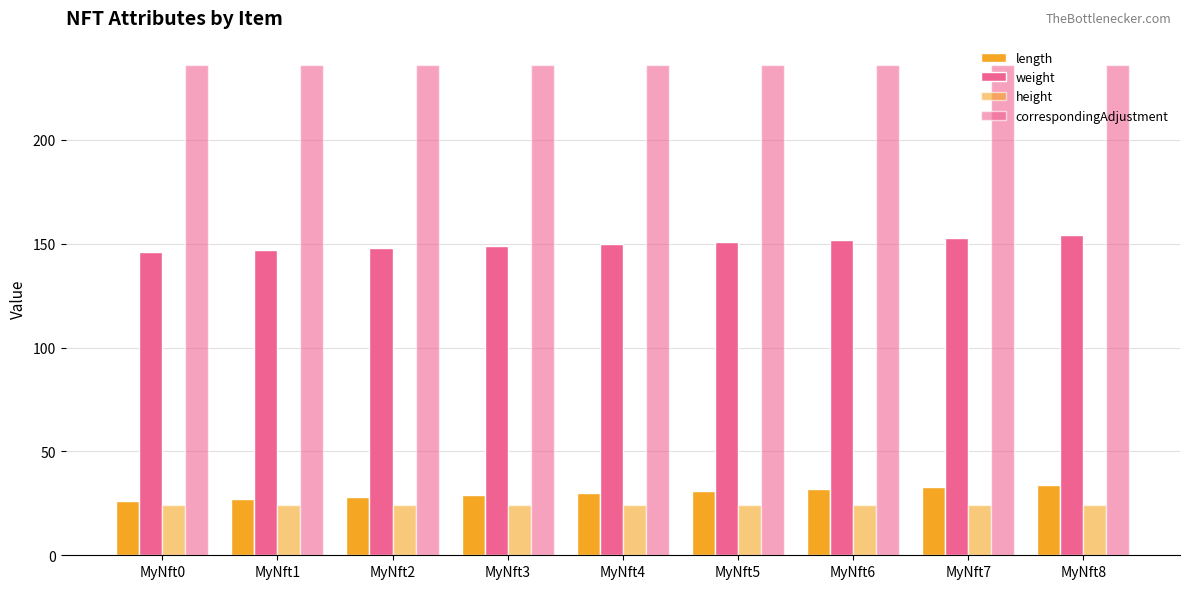

What is the value of the correspondingAdjustment bar at the 1st from the left?

236